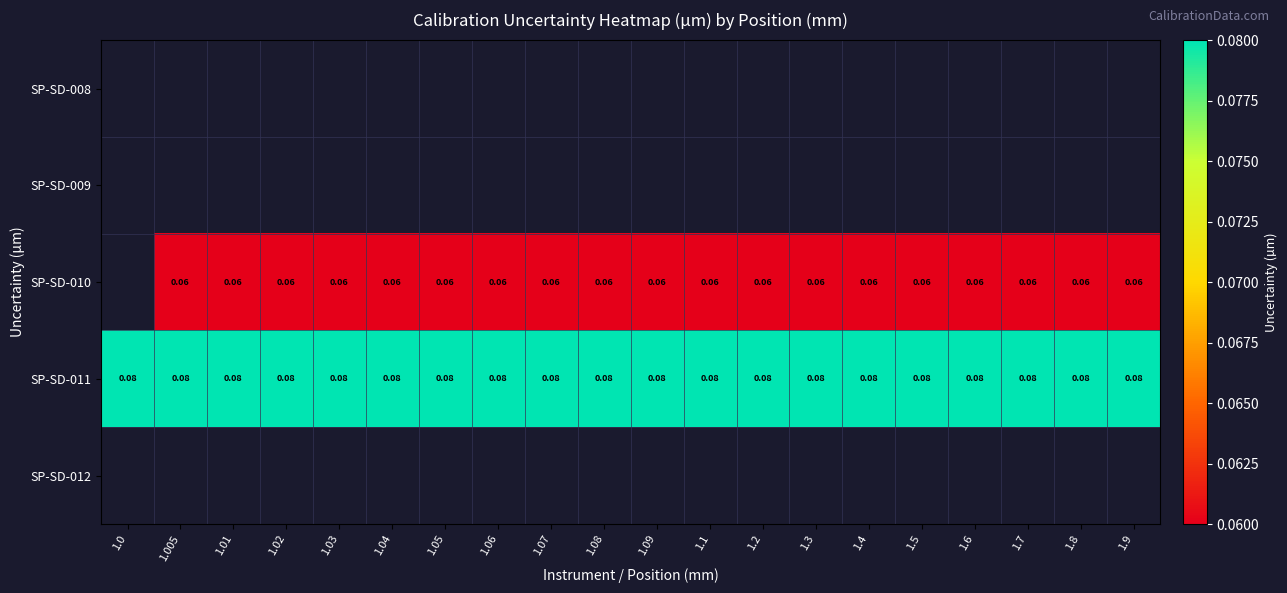

Which category has the lowest value across all series?

1.005